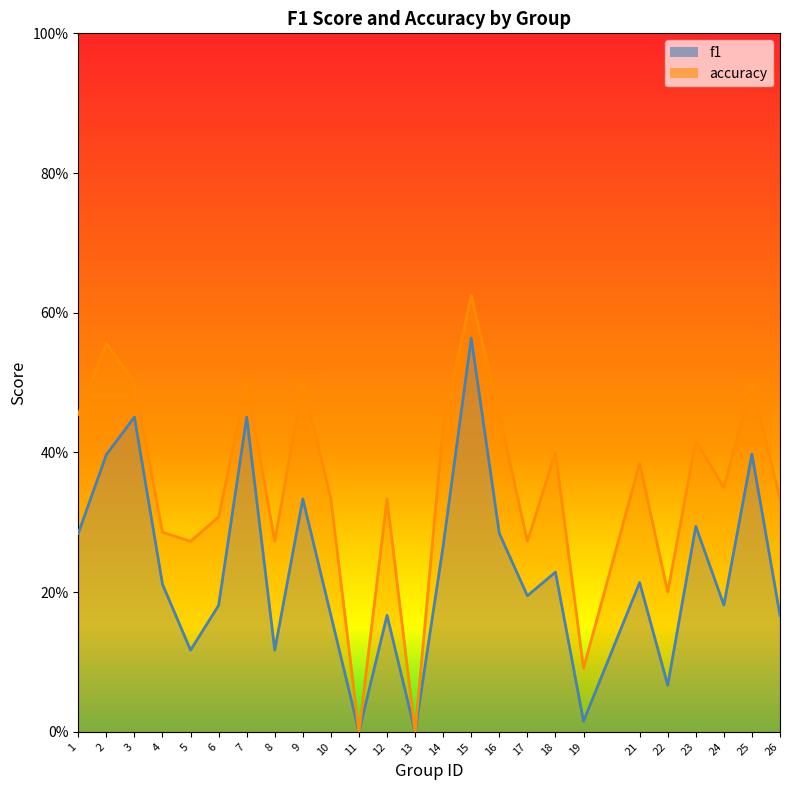

List the labels in order of accuracy value, smallest first.

11, 13, 19, 22, 5, 8, 17, 4, 6, 10, 12, 26, 24, 21, 18, 23, 14, 1, 16, 3, 7, 9, 25, 2, 15